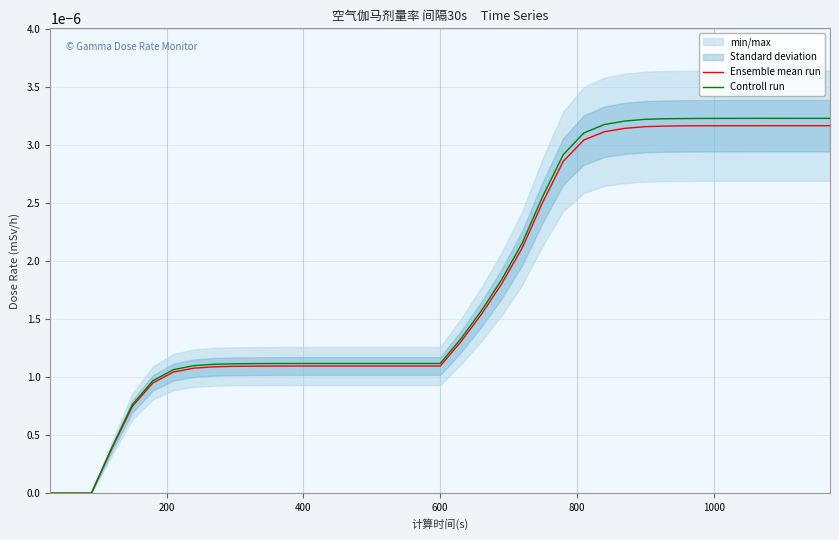

List the series in order of their overall mean, lowest first.

Ensemble mean run, Controll run